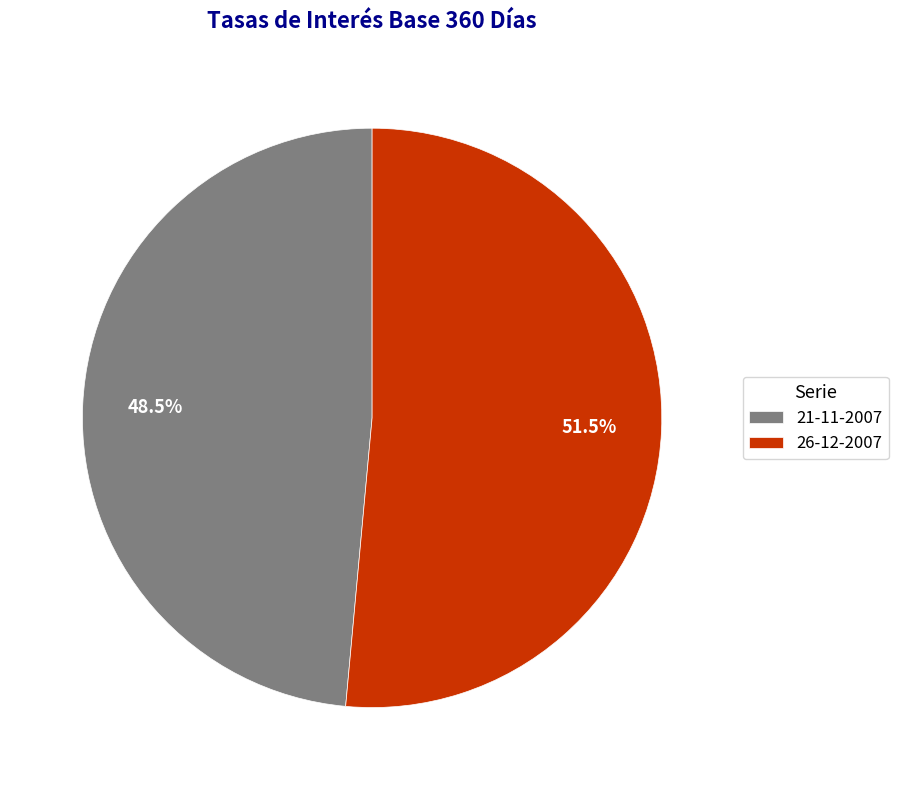

Between 26-12-2007 and 21-11-2007, which is larger?

26-12-2007